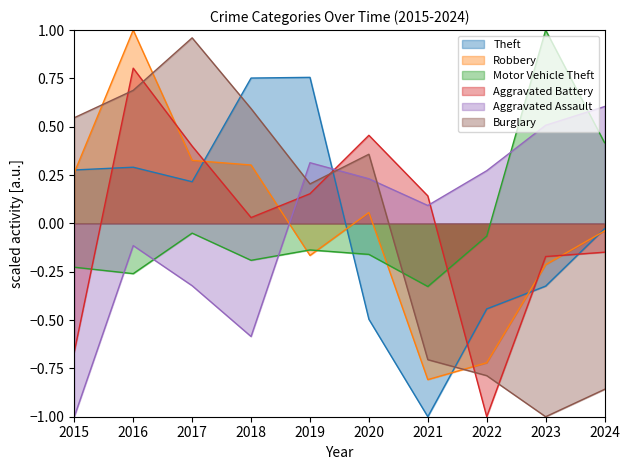

At which category is the sum across all series the highest?

2016